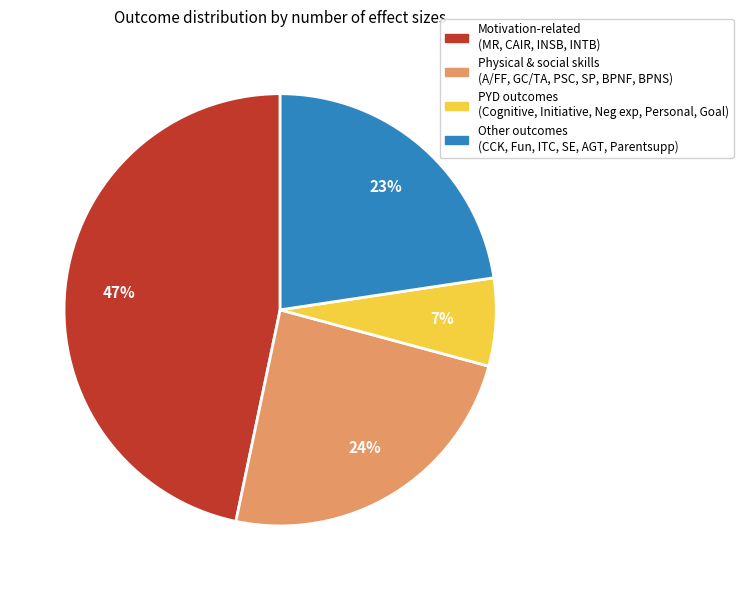

Is there a majority slice in this chart?

No